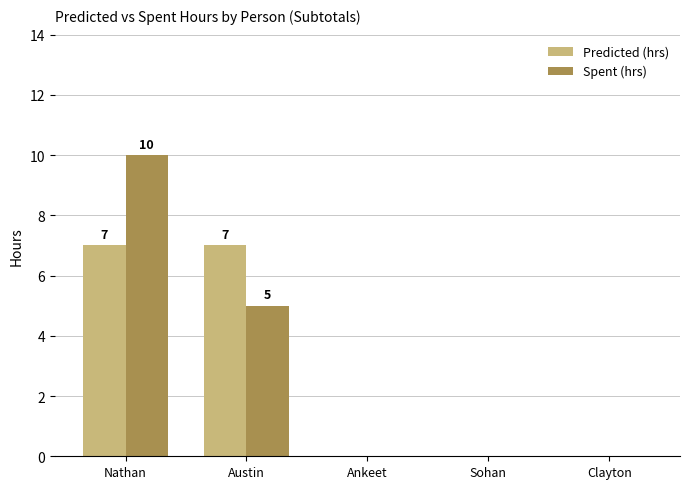

What is the sum of the Spent (hrs) values at Clayton and Austin?

5